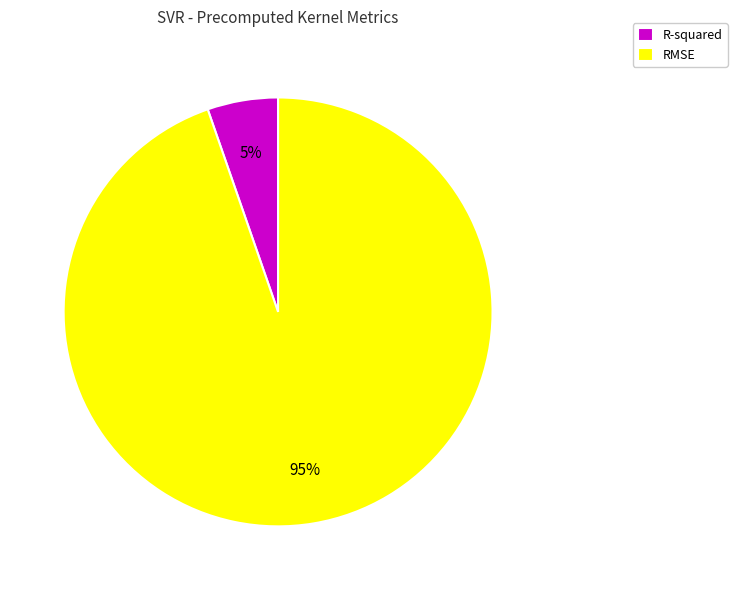

Which category has the biggest portion of the pie?

RMSE